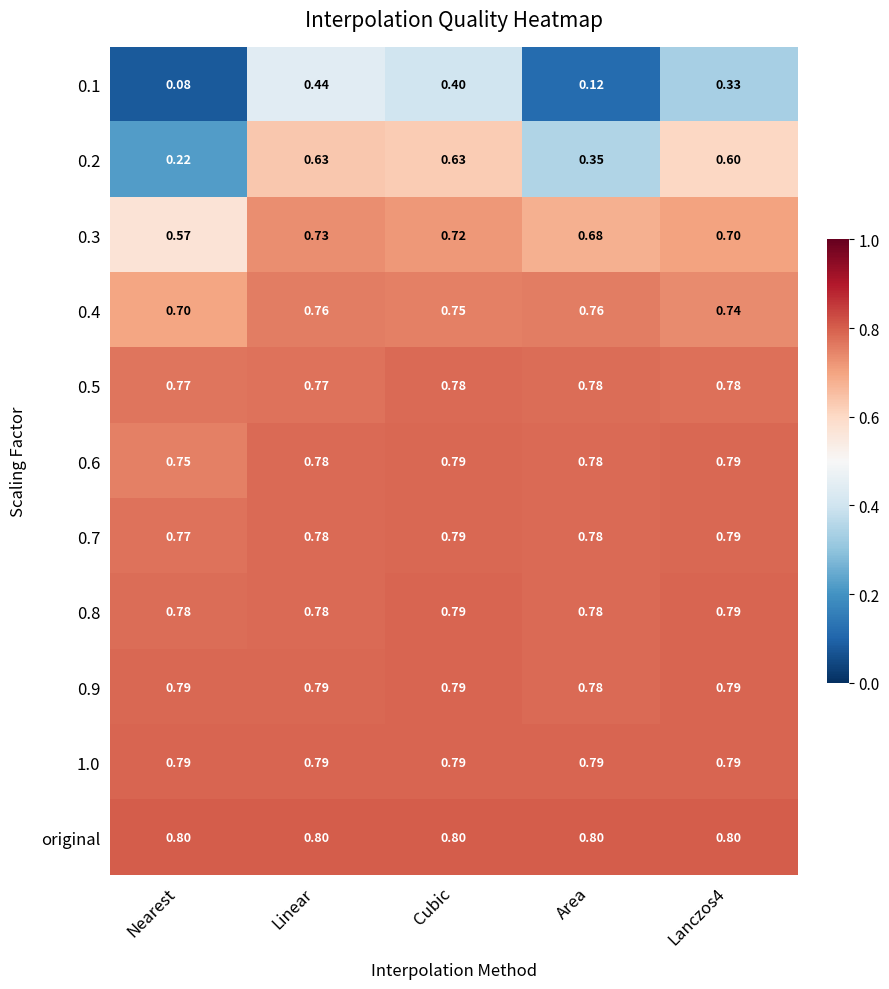

Which series has the largest total across all categories?

original